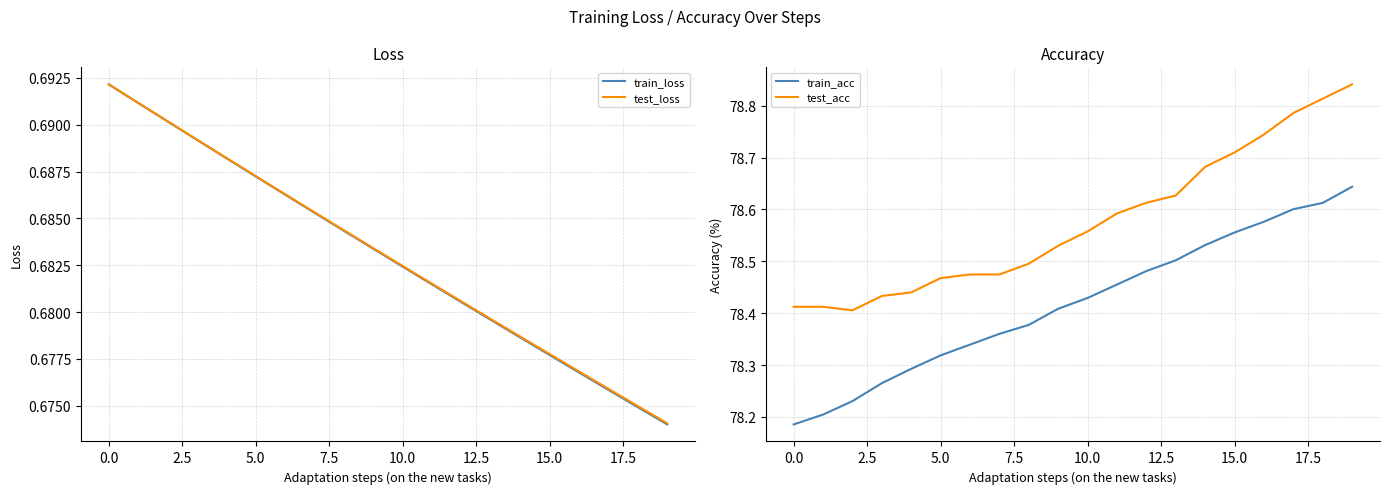

True or false: test_acc and train_acc cross at least once.

False